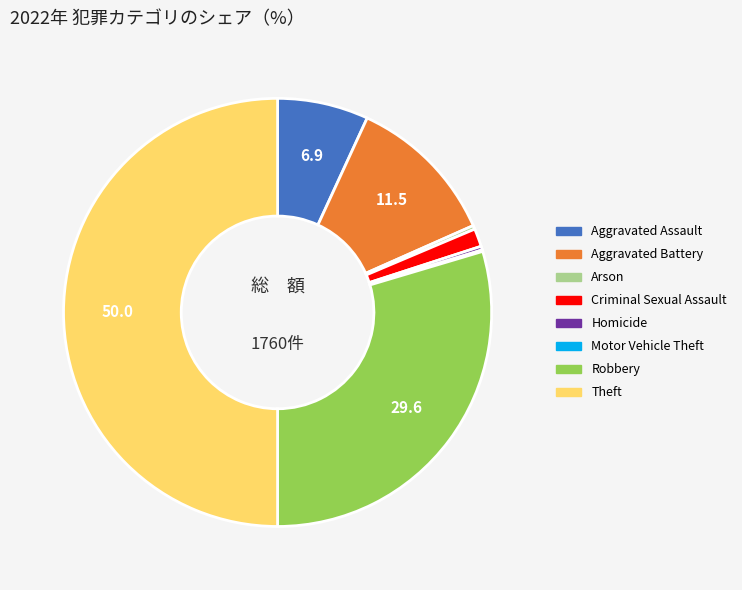

Between Aggravated Assault and Homicide, which is larger?

Aggravated Assault